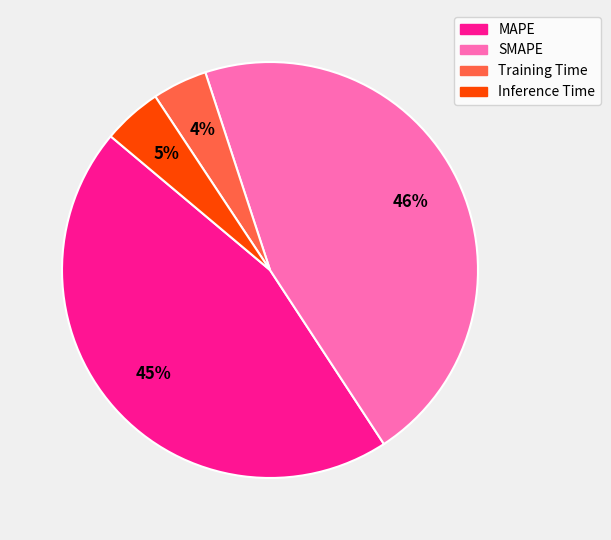

Do Training Time and Inference Time together represent more than half of the pie?

No